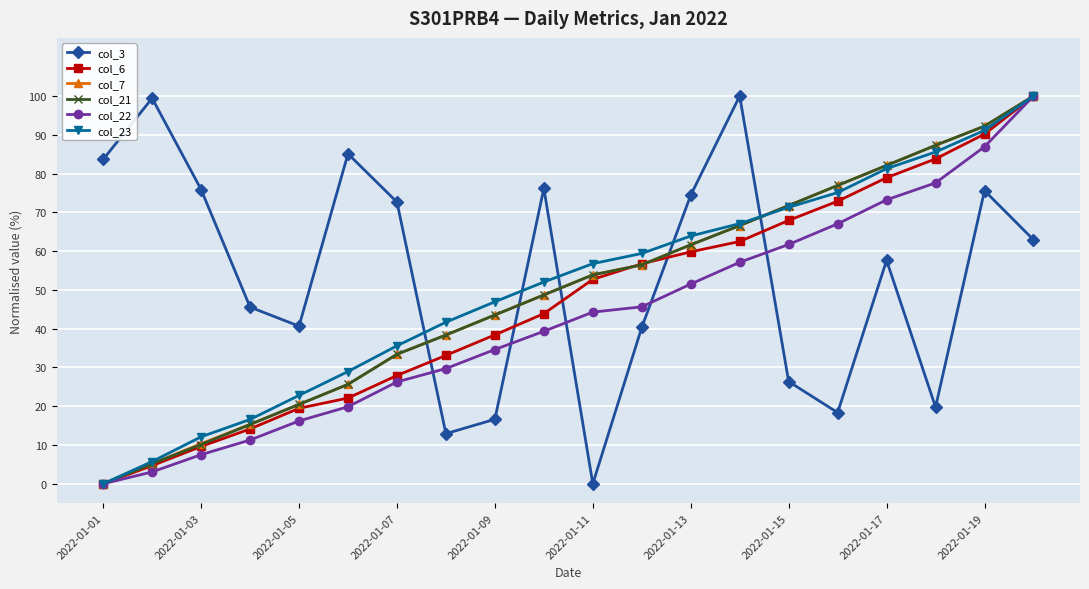

True or false: col_21 has more than 0 points higher than both neighbors.

False